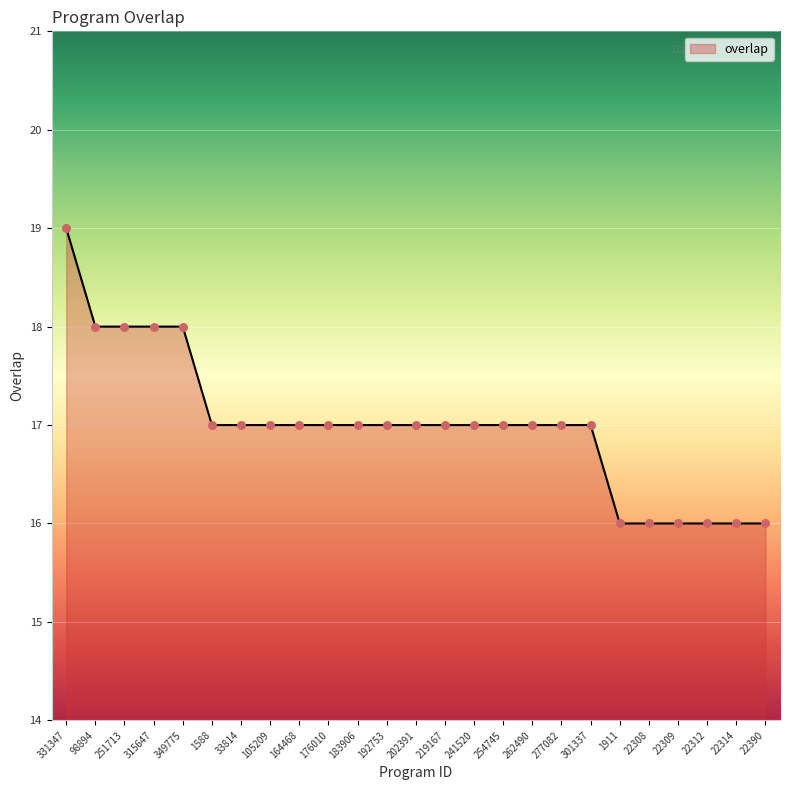

What is the change in value from 251713 to 33814?

-1